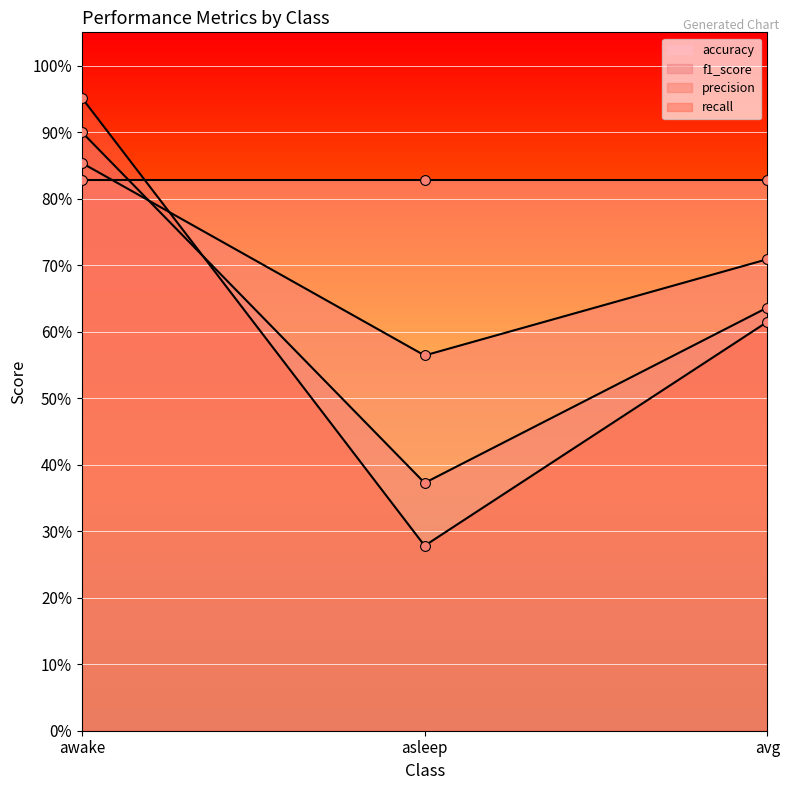

At how many categories does at least one series exceed 0?

3